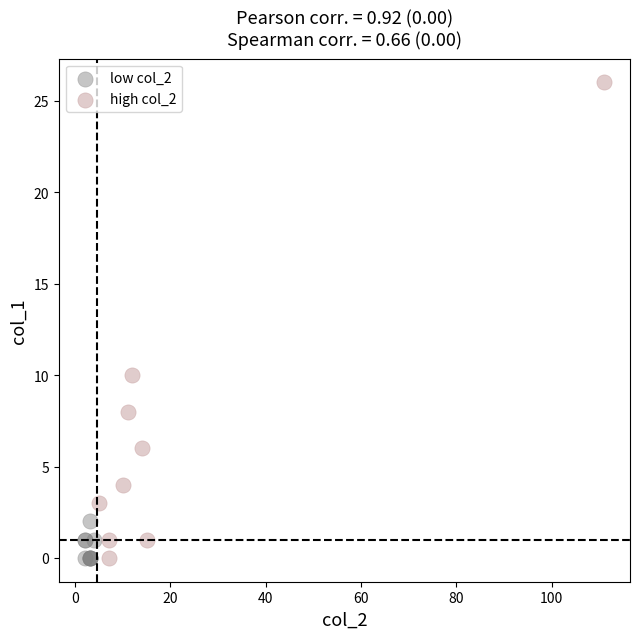

Which series has the widest spread of Y values?

high col_2